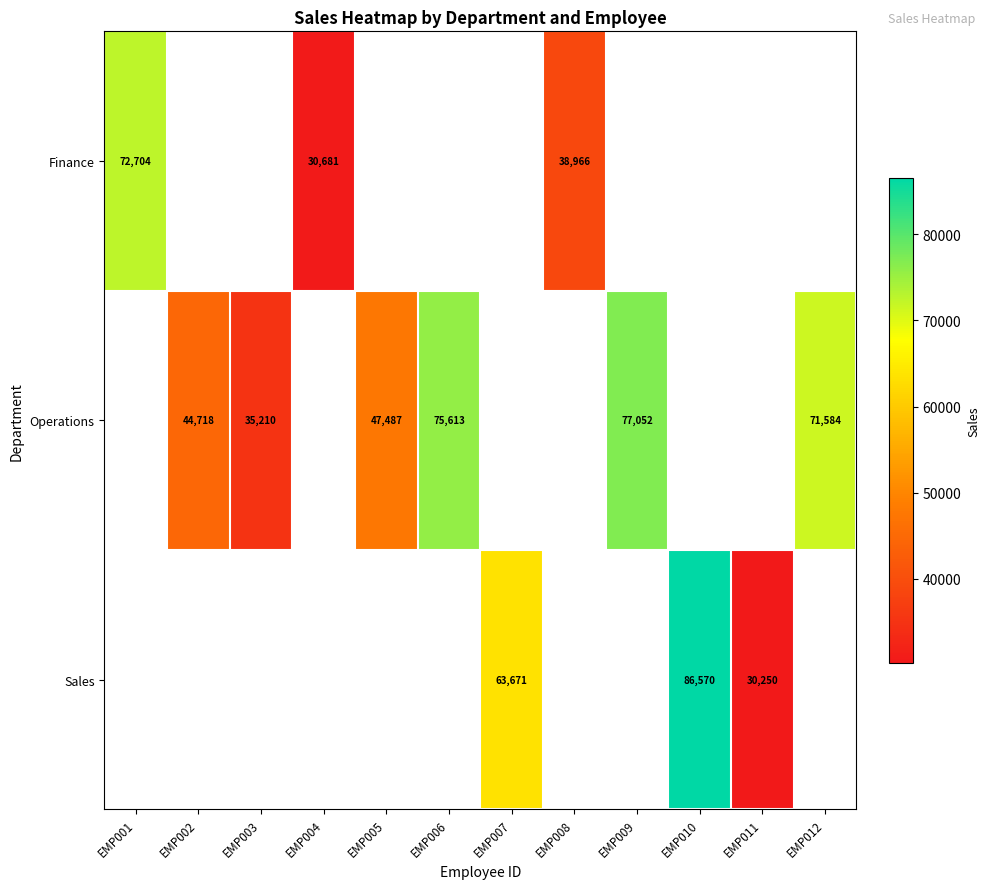

Between EMP006 and EMP009, which is larger?

EMP009